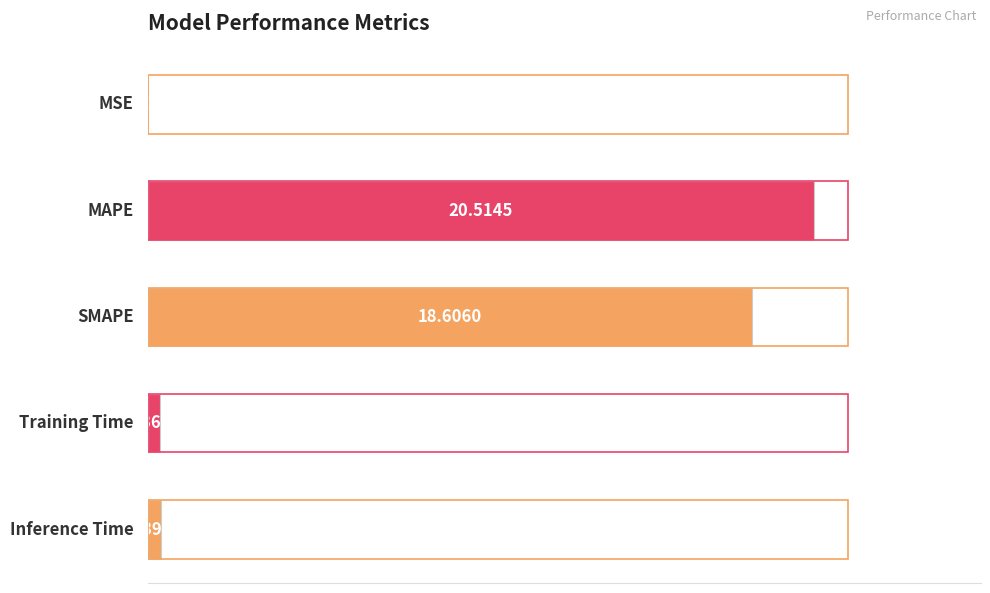

Are the bars horizontal?

Yes